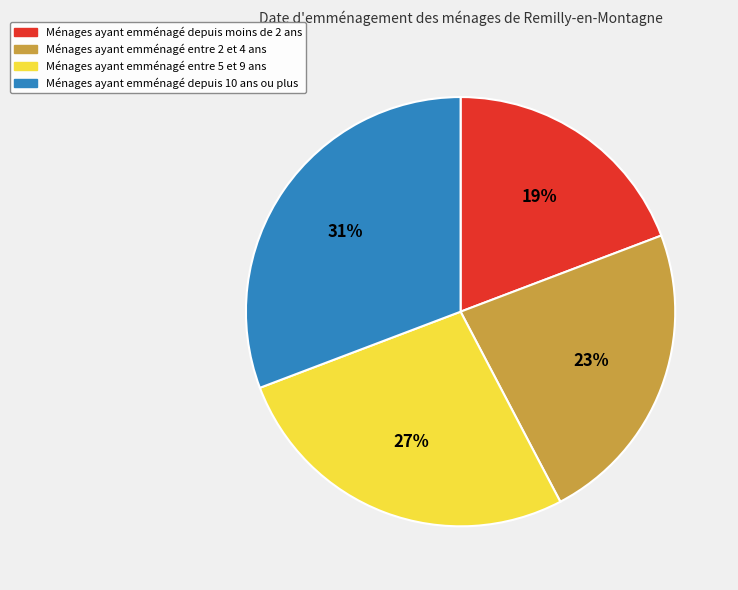

Rank the categories by value from lowest to highest.

Ménages ayant emménagé depuis moins de 2 ans, Ménages ayant emménagé entre 2 et 4 ans, Ménages ayant emménagé entre 5 et 9 ans, Ménages ayant emménagé depuis 10 ans ou plus